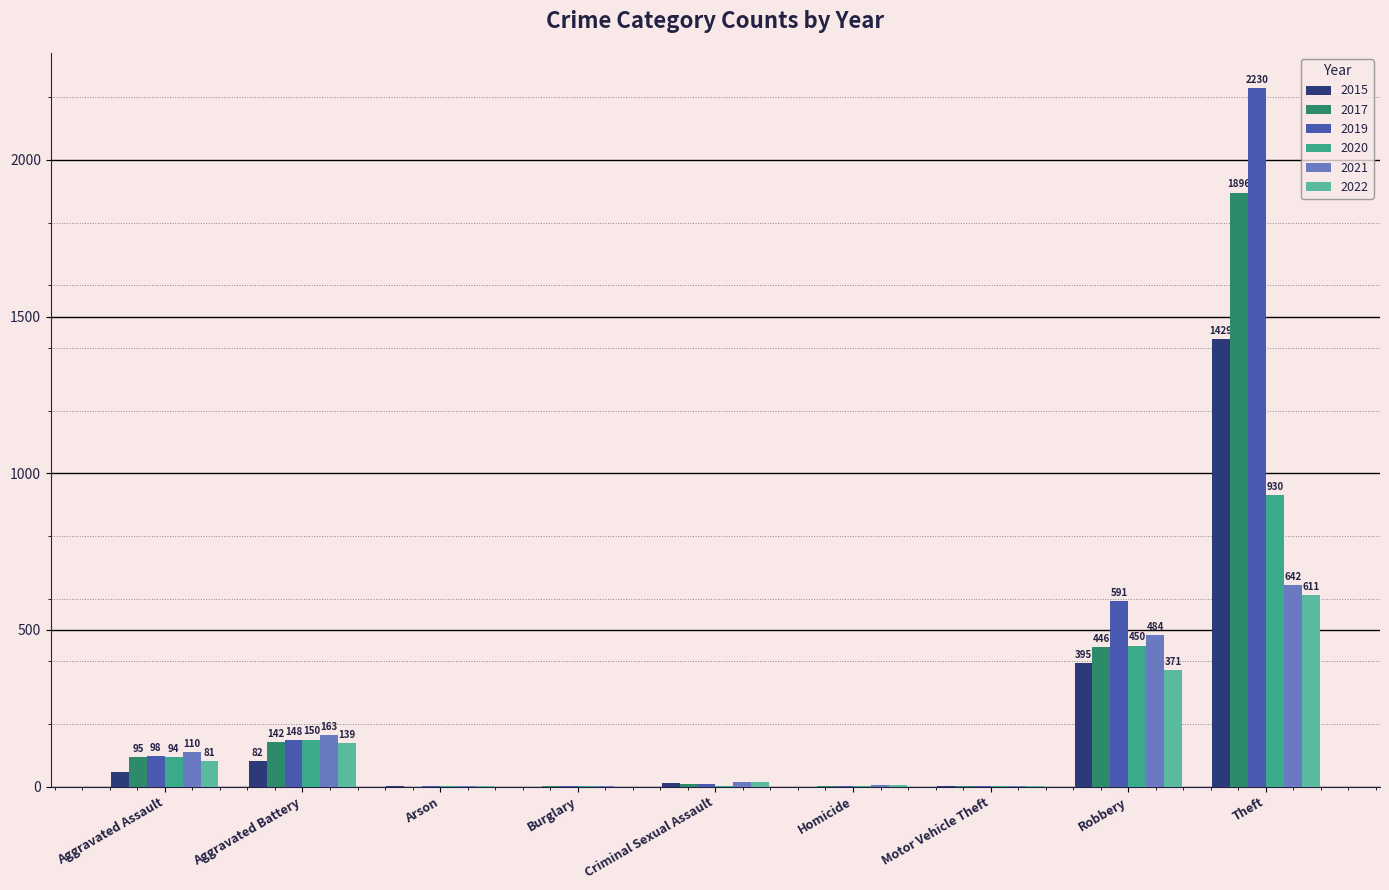

What is the sum of the 2021 values at Theft and Aggravated Battery?

805